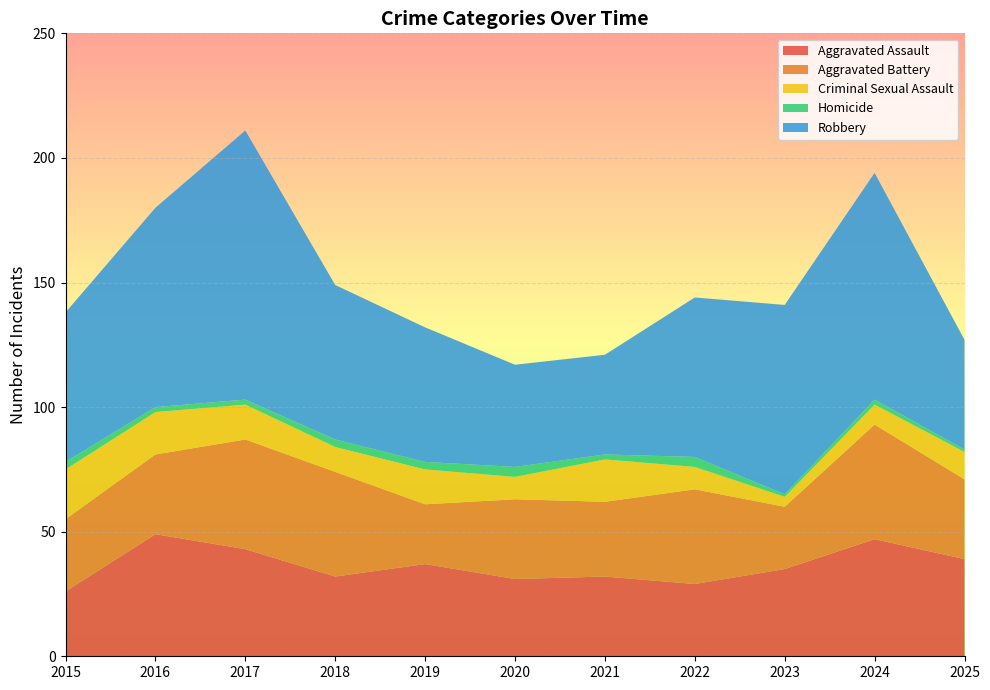

Reading right to left, list all the values displayed in this chart.

Aggravated Assault: 2025=39	2024=47	2023=35	2022=29	2021=32	2020=31	2019=37	2018=32	2017=43	2016=49	2015=26
Aggravated Battery: 2025=32	2024=46	2023=25	2022=38	2021=30	2020=32	2019=24	2018=42	2017=44	2016=32	2015=29
Criminal Sexual Assault: 2025=11	2024=8	2023=4	2022=9	2021=17	2020=9	2019=14	2018=10	2017=14	2016=17	2015=20
Homicide: 2025=1	2024=2	2023=1	2022=4	2021=2	2020=4	2019=3	2018=3	2017=2	2016=2	2015=3
Robbery: 2025=44	2024=91	2023=76	2022=64	2021=40	2020=41	2019=54	2018=62	2017=108	2016=80	2015=60